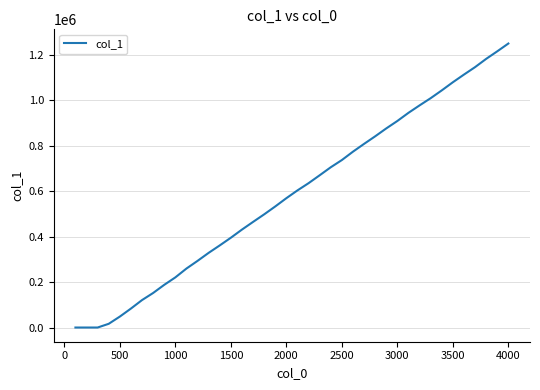

How many lines are shown in the chart?

1